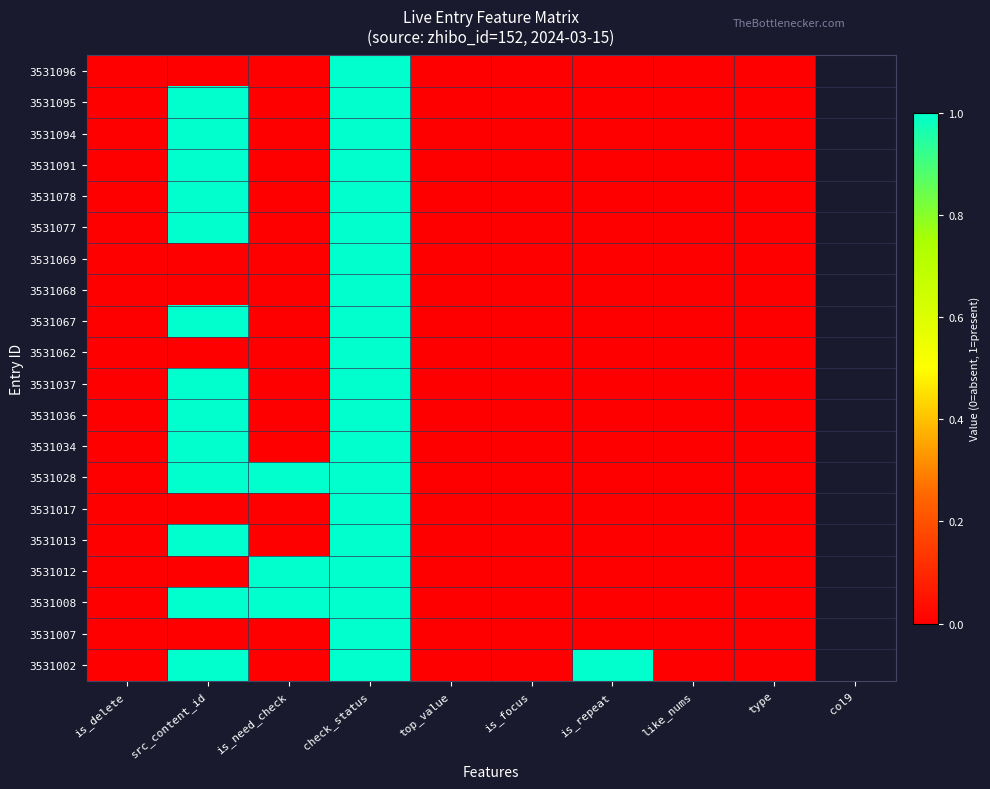

Which category has the lowest value across all series?

is_delete